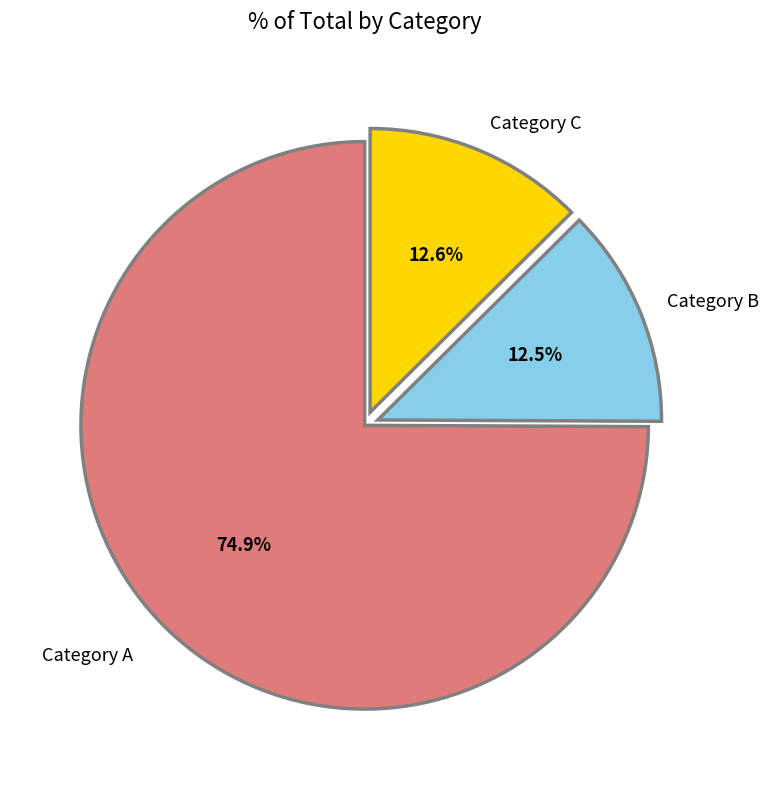

Count the number of slices in the pie.

3